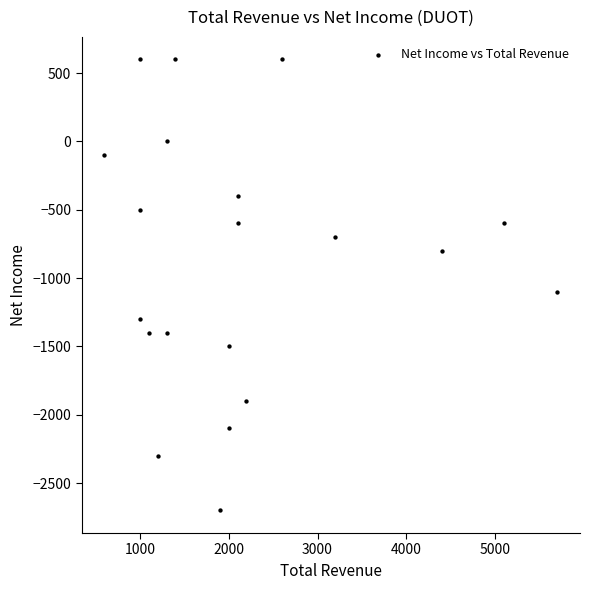

What is the range of Y values (max minus min)?

3300